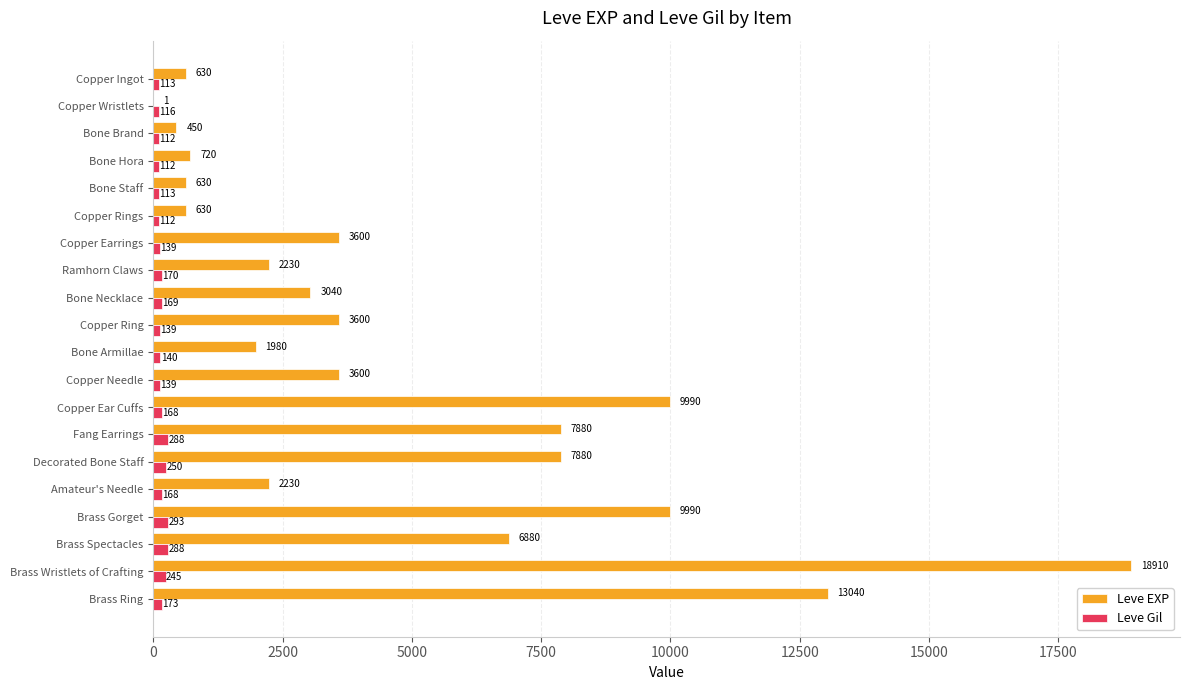

Which series changed the most between Copper Ingot and Copper Ear Cuffs?

Leve EXP